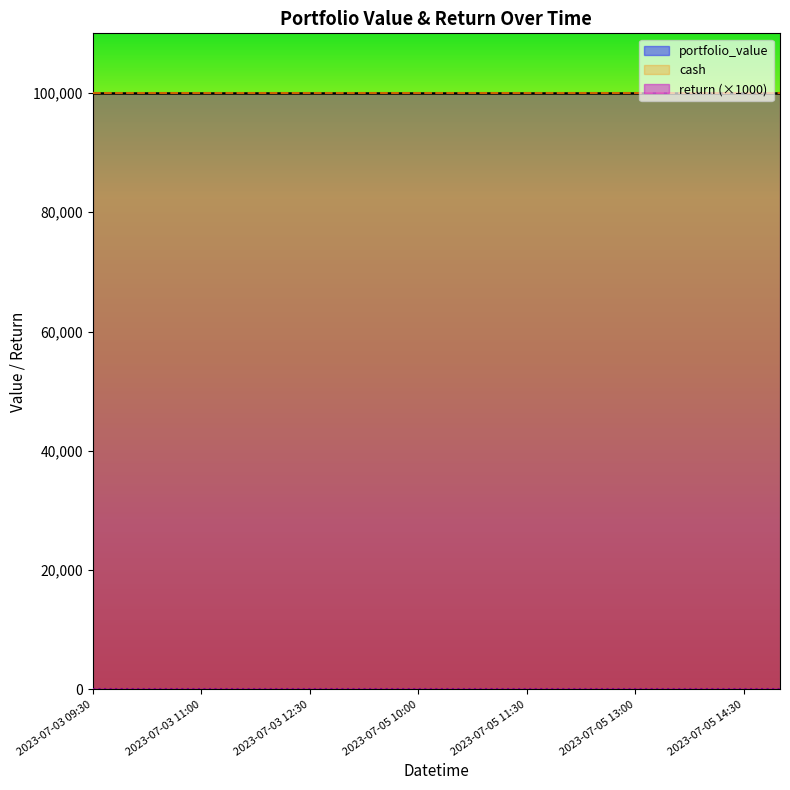

Which has a higher value, 2023-07-03 11:30 or 2023-07-05 10:00?

2023-07-03 11:30